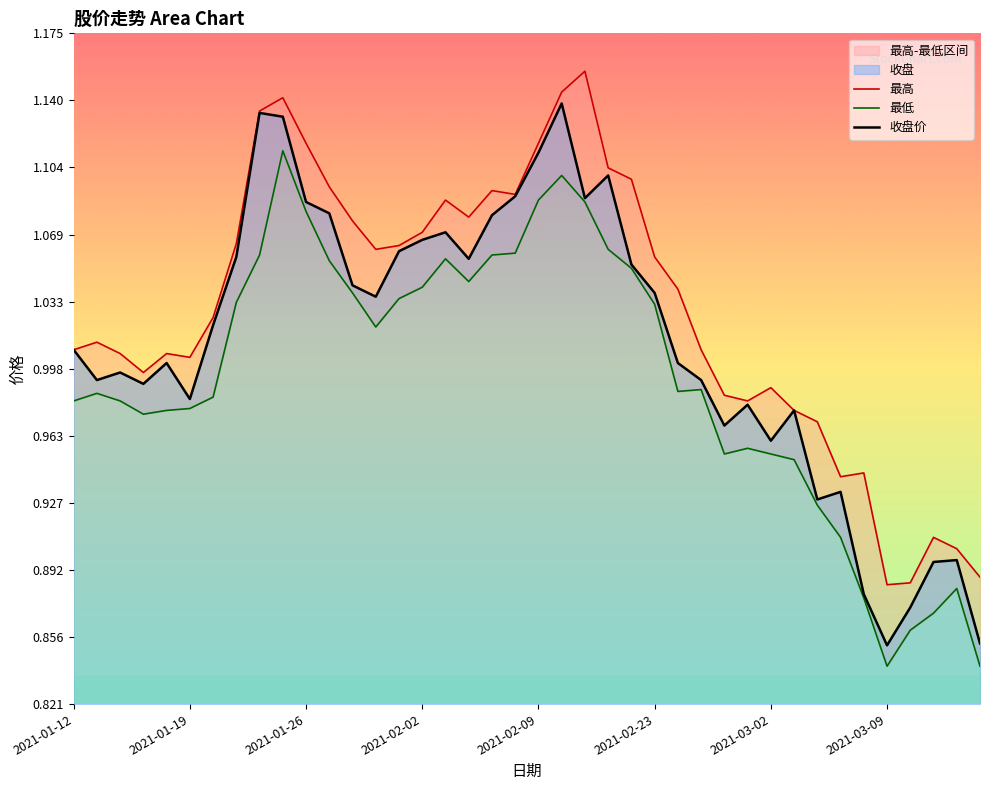

What value does the 最低 series have at 14?

1.0